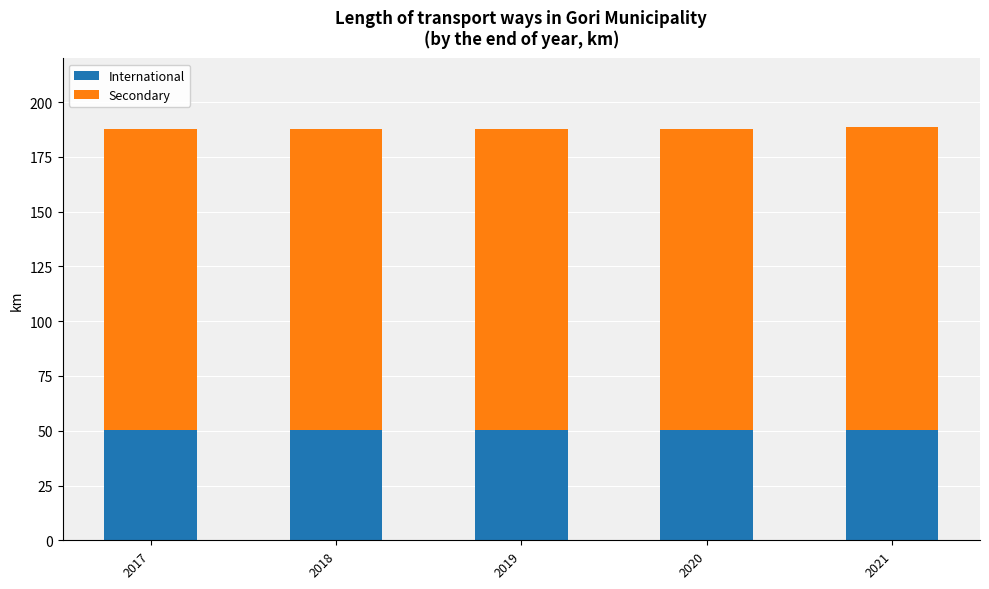

What is the sum of all International values?

252.5